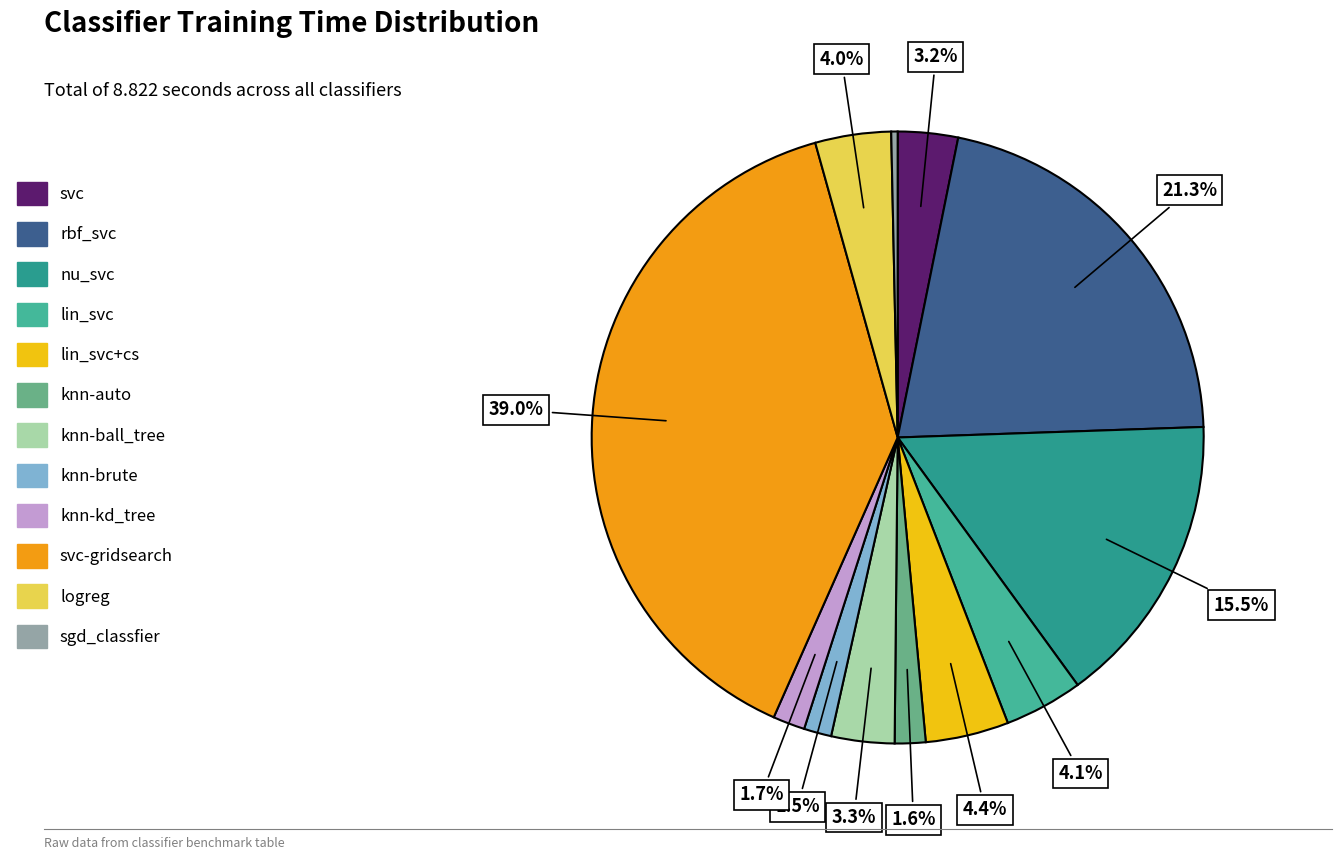

Between logreg and svc, which is larger?

logreg